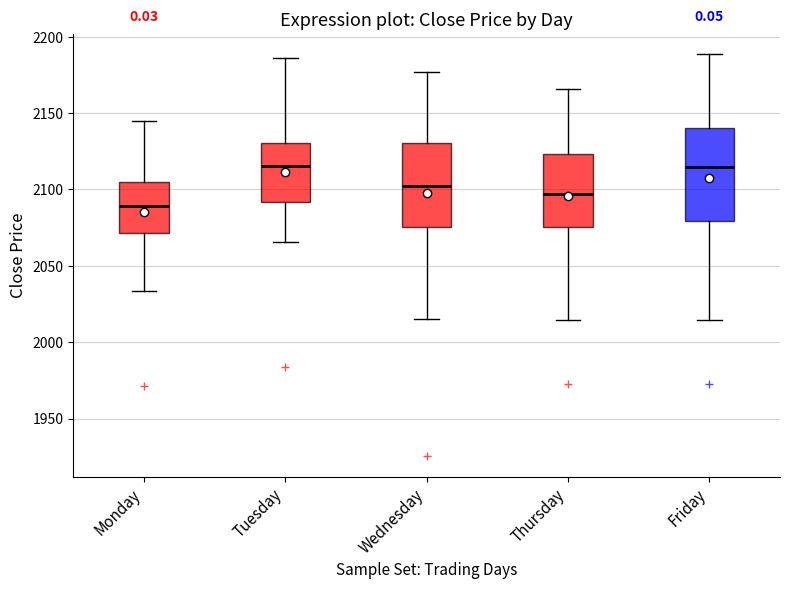

Reading left to right, read every box against the y-axis: the position of its median line, the range the box covers, and the ends of its whiskers. The values are not printed on the chart, so give them approximately, as read against the axis.

Monday: median 2090, box 2070 to 2105, whiskers 2035 to 2145
Tuesday: median 2115, box 2090 to 2130, whiskers 2065 to 2185
Wednesday: median 2100, box 2075 to 2130, whiskers 2015 to 2175
Thursday: median 2095, box 2075 to 2125, whiskers 2015 to 2165
Friday: median 2115, box 2080 to 2140, whiskers 2015 to 2190